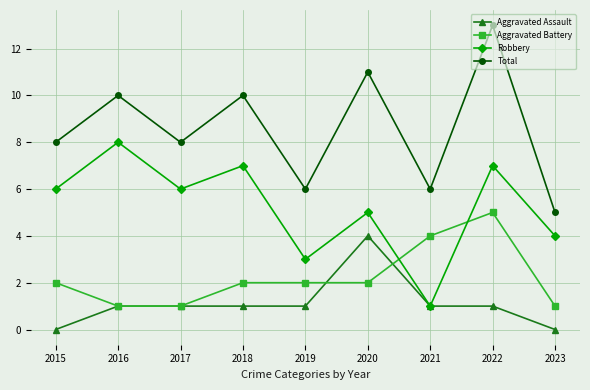

The Robbery series shows 8 at 2020. True or false?

False